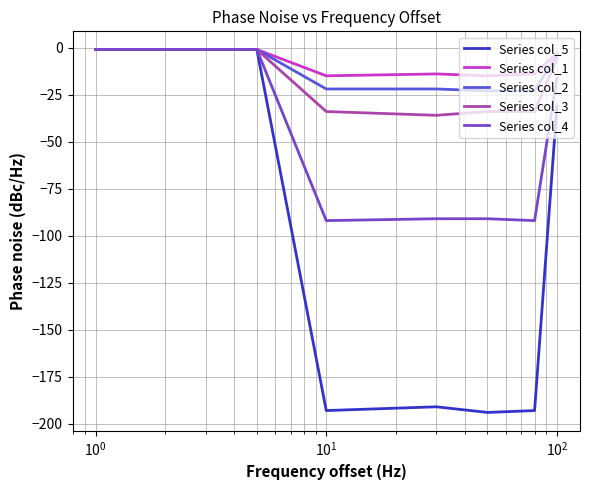

What is the sum of all Series col_4 values?

-385